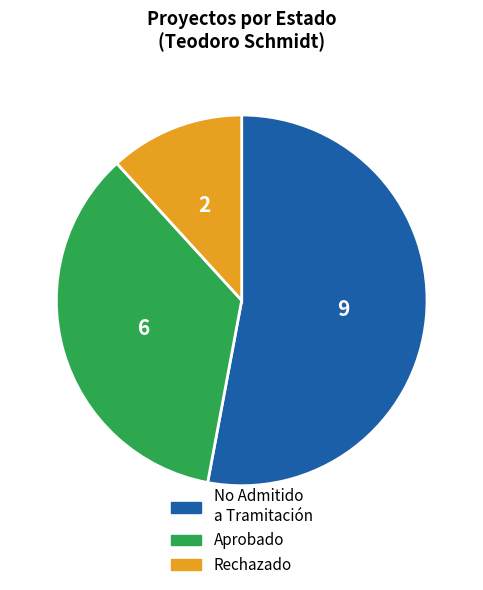

Combined, do Aprobado and No Admitido a Tramitación account for over 50%?

Yes